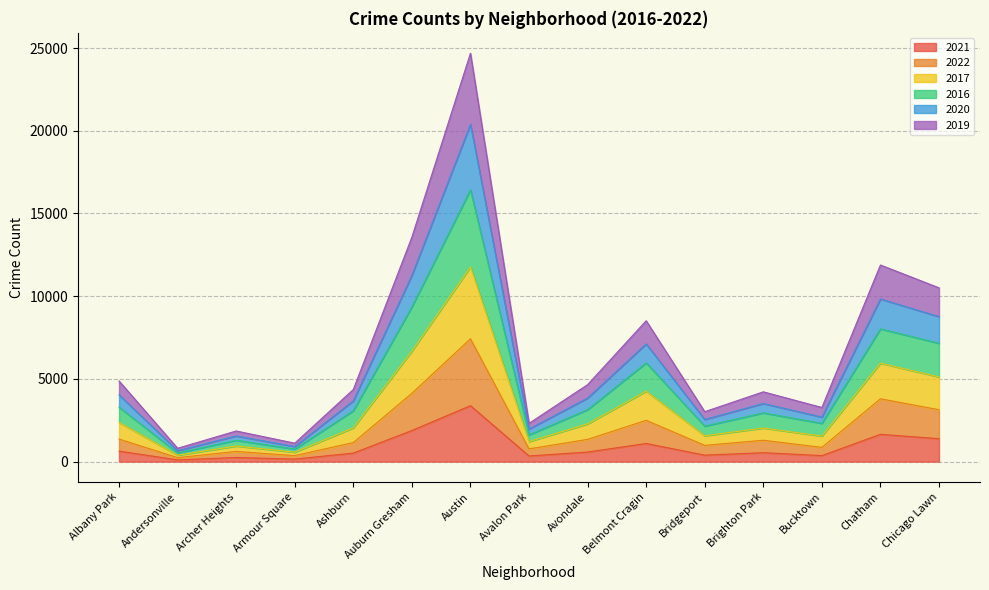

True or false: 2016 and 2022 intersect in this chart.

False